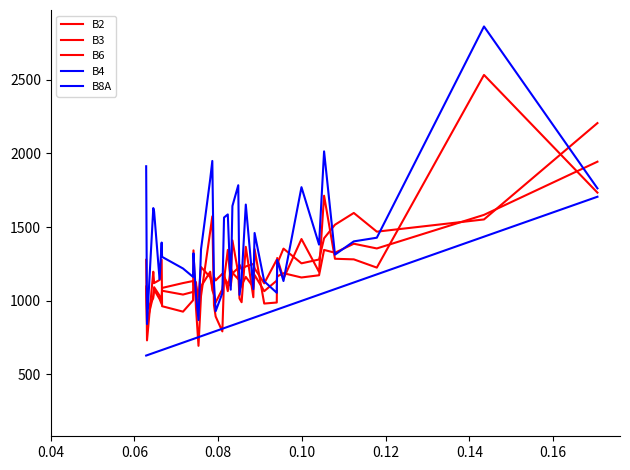

True or false: B4 and B6 intersect in this chart.

True